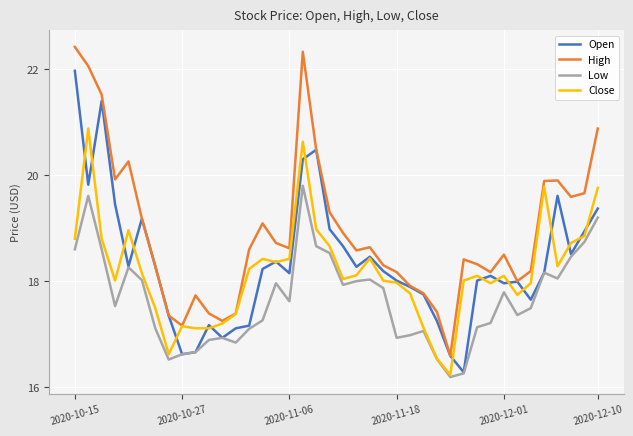

What is the highest value of the Open series?

22.0